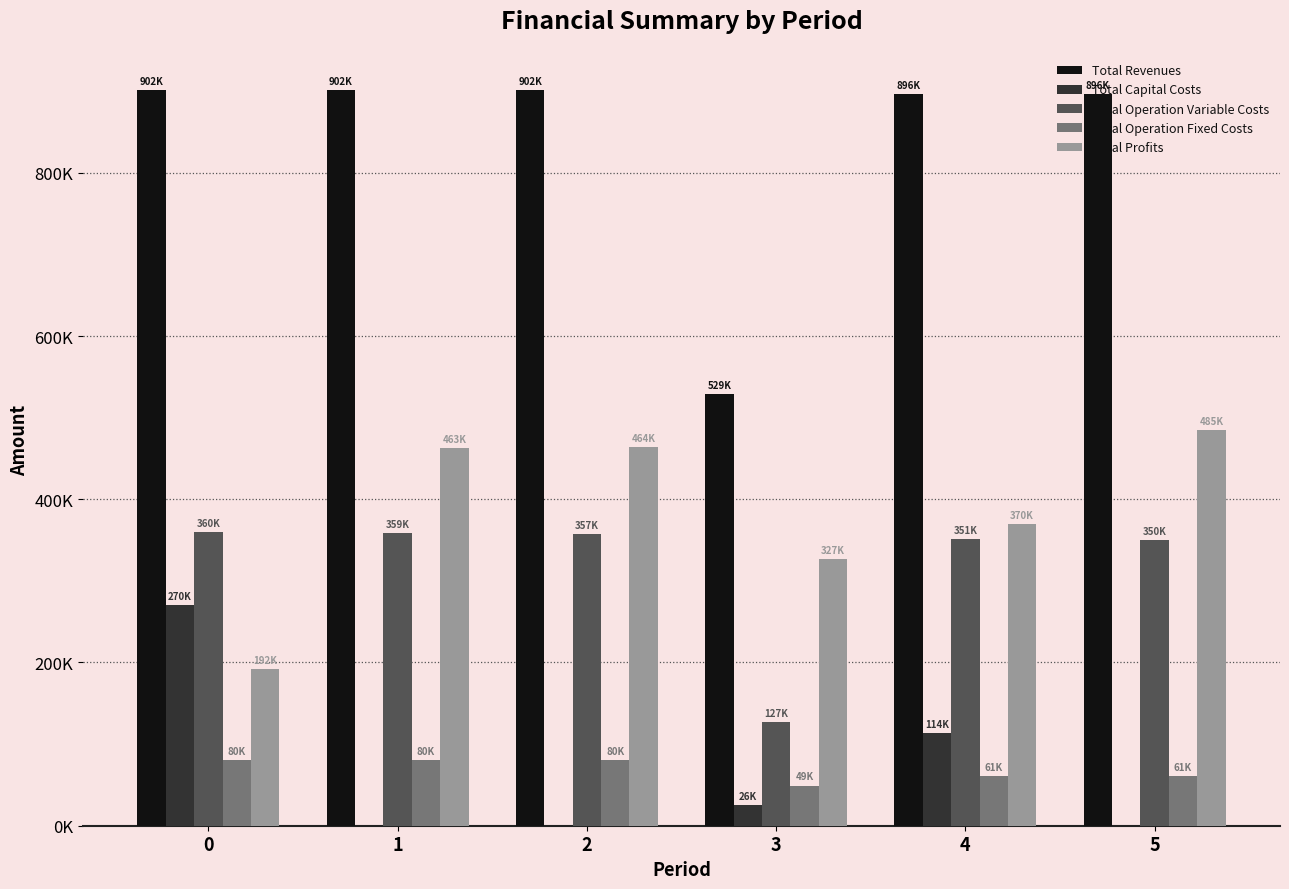

At how many categories does at least one series exceed 193867?

6